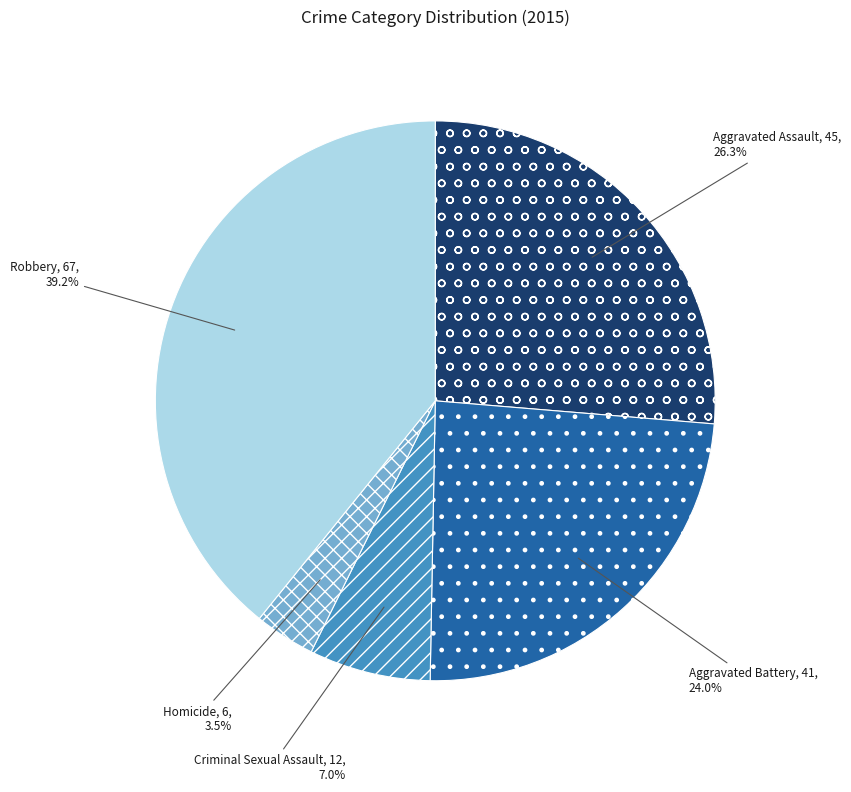

To the nearest percent, what portion does Aggravated Battery represent?

24%